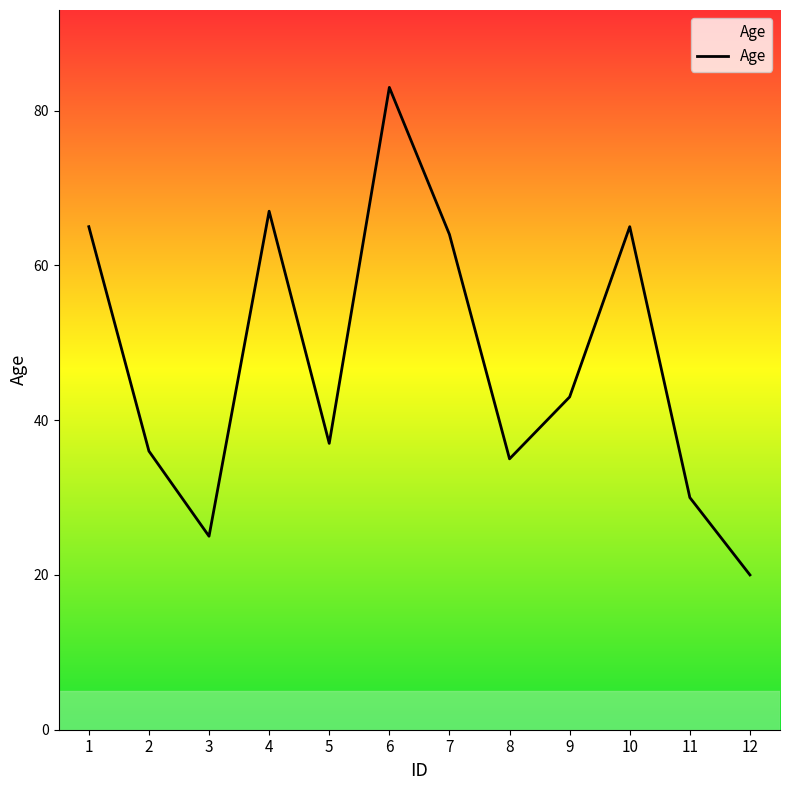

What is the sum of the values at 8 and 3?

60